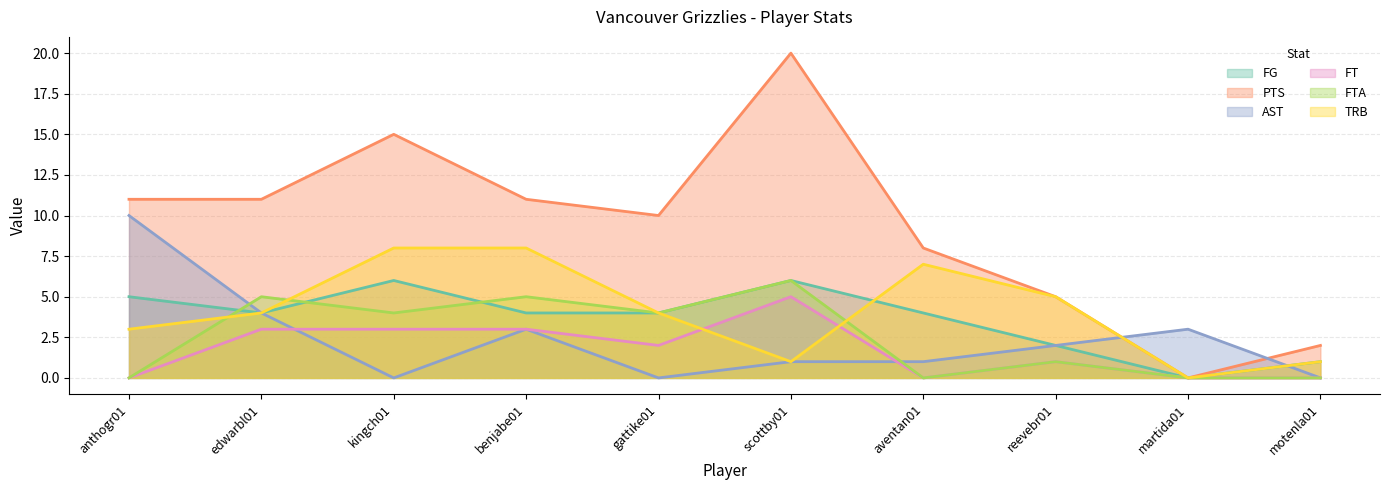

At which category is the sum across all series the highest?

scottby01